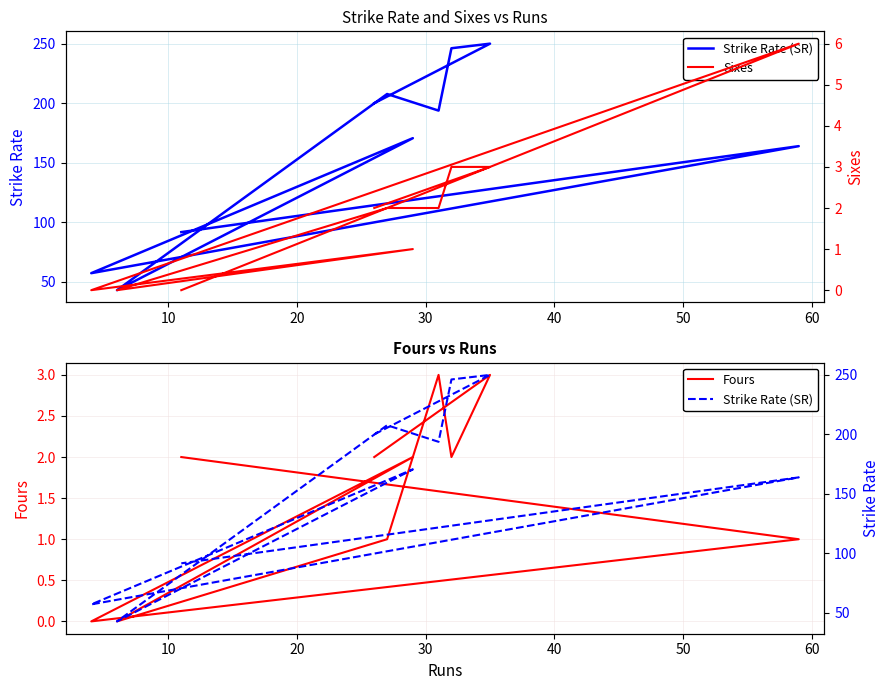

What is the greatest value displayed?

250.0